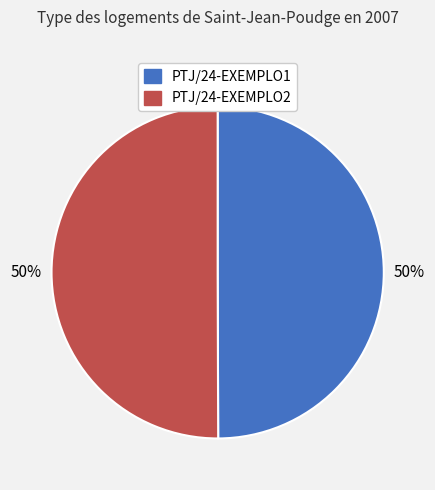

Is the sum of PTJ/24-EXEMPLO1 and PTJ/24-EXEMPLO2 greater than half?

Yes